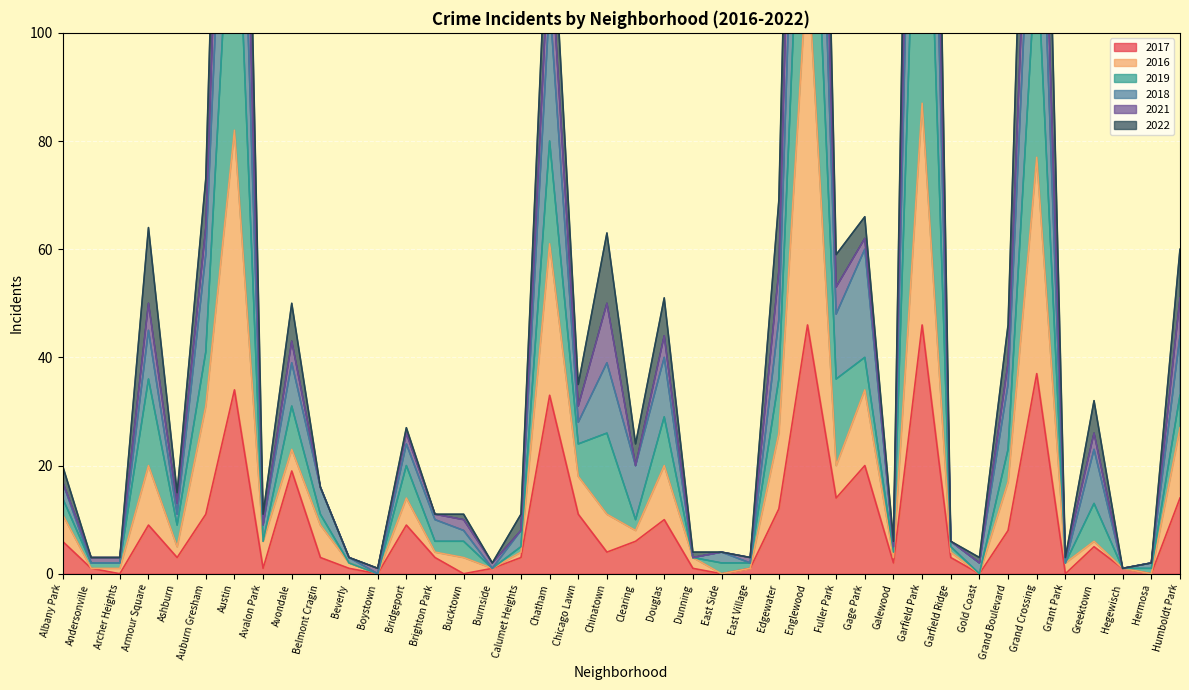

What is the sum of all 2017 values?

378